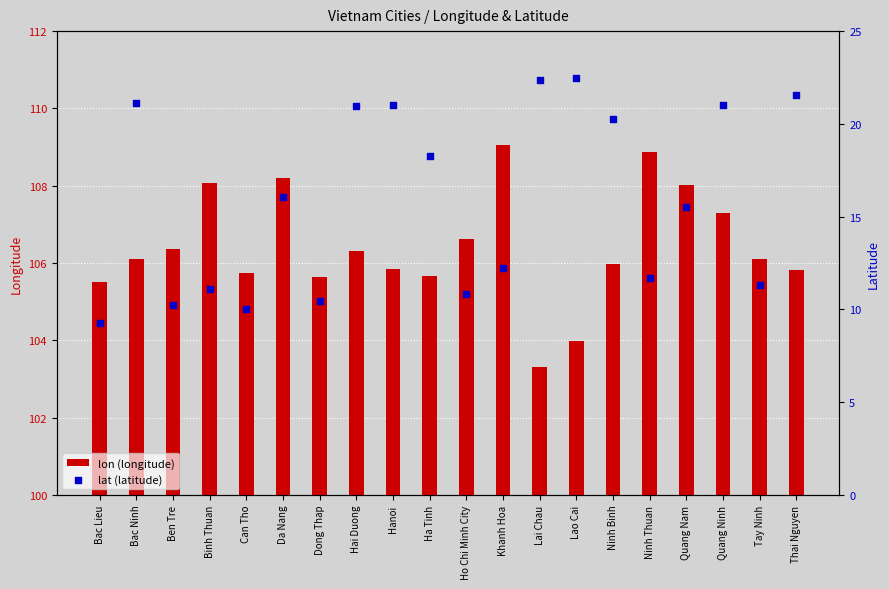

Which series contains the lowest Y value?

lat